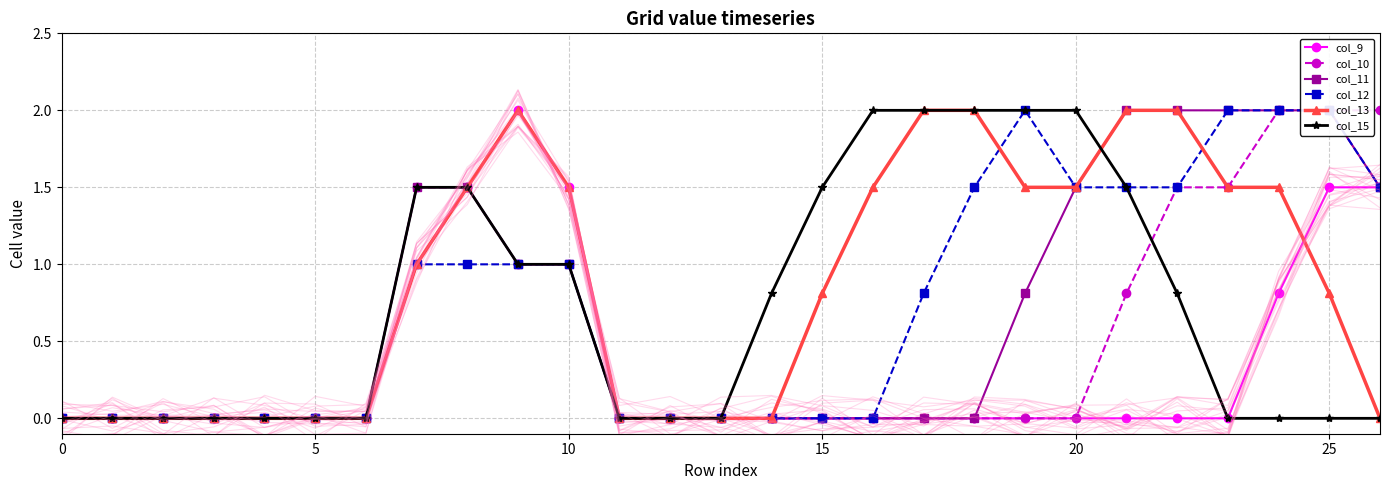

The value of col_13 at 25 is 0.5. True or false?

False